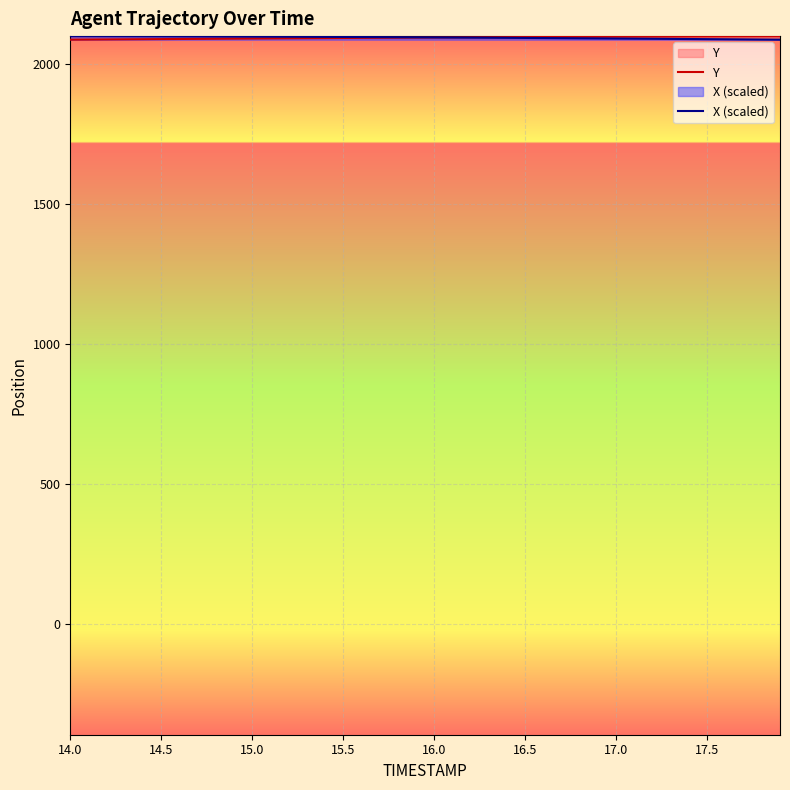

Reading left to right, extract all data points from this chart.

Y: 2086.7	2087.1	2087.5	2088.0	2088.4	2088.8	2089.2	2089.6	2090.1	2090.4	2090.9	2091.2	2091.7	2092.0	2092.4	2092.8	2093.2	2093.5	2093.9	2094.2	2094.6	2094.9	2095.3	2095.6	2095.9	2096.2	2096.5	2096.8	2097.1	2097.3	2097.6	2097.8	2098.1	2098.3	2098.5	2098.7	2098.9	2099.1	2099.3	2099.5
X (scaled): 2099.5	2099.3	2099.2	2099.0	2098.9	2098.7	2098.5	2098.3	2098.1	2097.9	2097.7	2097.5	2097.2	2096.9	2096.7	2096.4	2096.1	2095.8	2095.5	2095.1	2094.8	2094.4	2094.1	2093.7	2093.3	2092.9	2092.5	2092.1	2091.7	2091.3	2090.9	2090.4	2090.0	2089.5	2089.1	2088.6	2088.1	2087.7	2087.2	2086.7